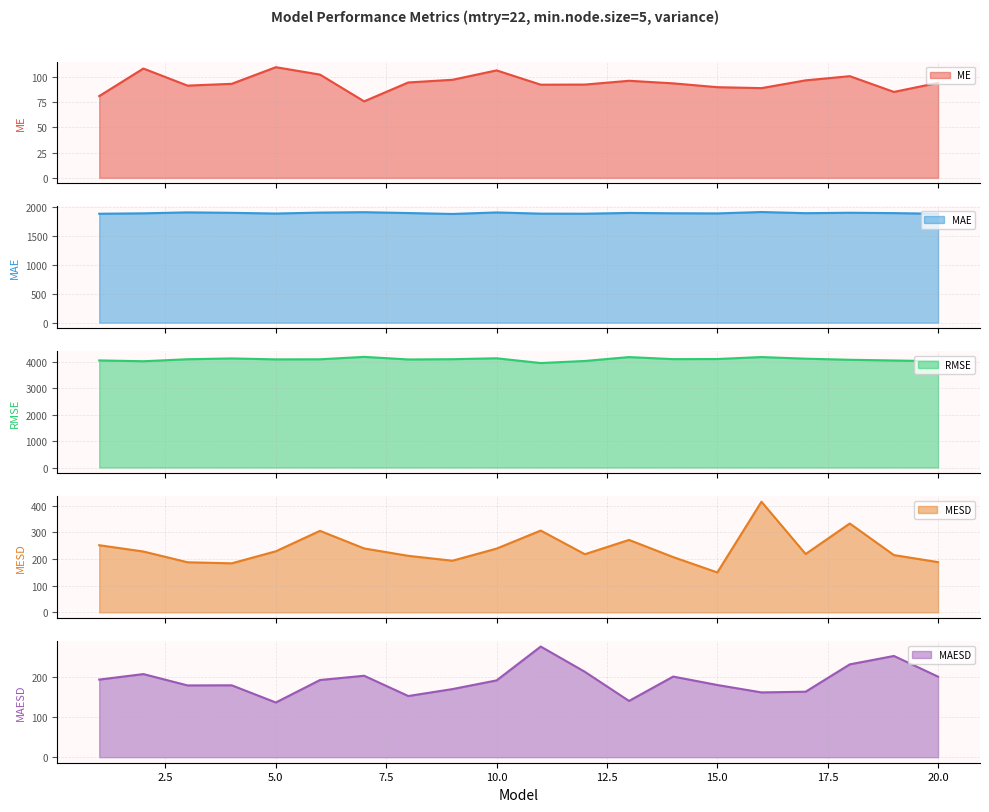

At which category is the sum across all series the highest?

16